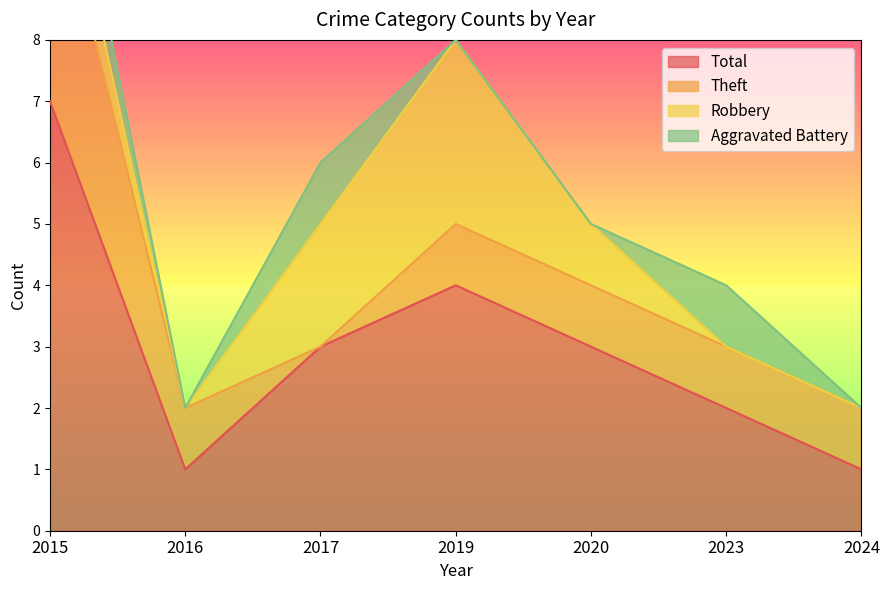

How many lines are shown in the chart?

4